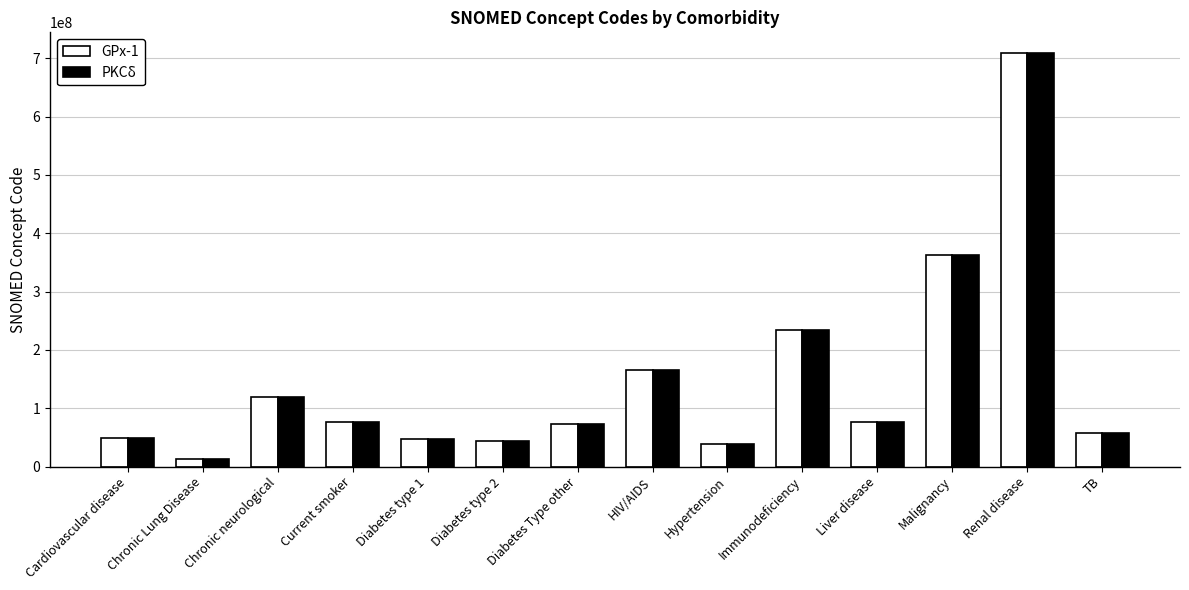

What is the sum of the PKCδ values at Liver disease and Immunodeficiency?

311315008